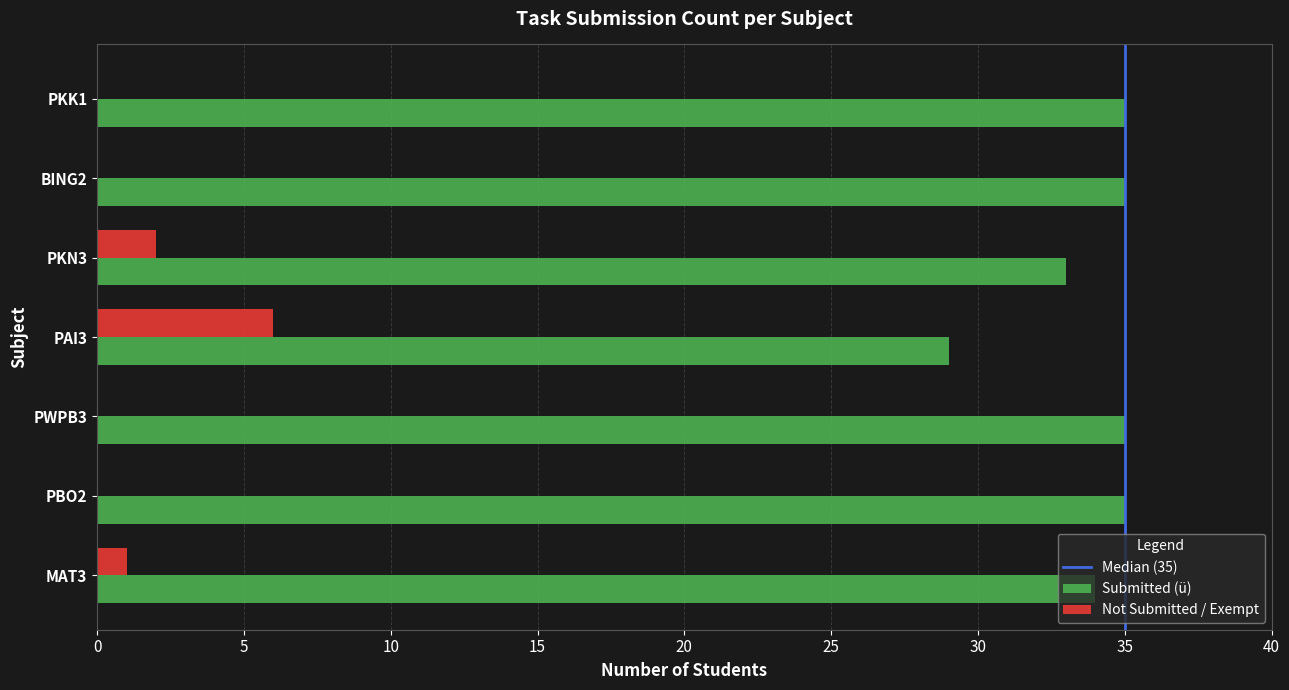

What is the average value of the Submitted (ü) series?

34